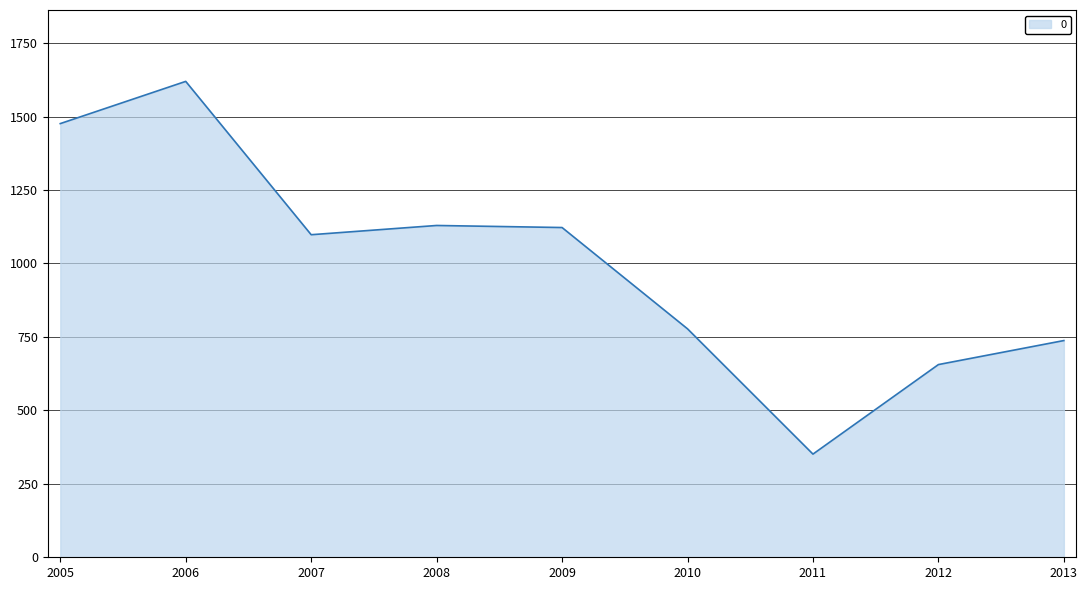

What is the smallest value displayed?

351.2